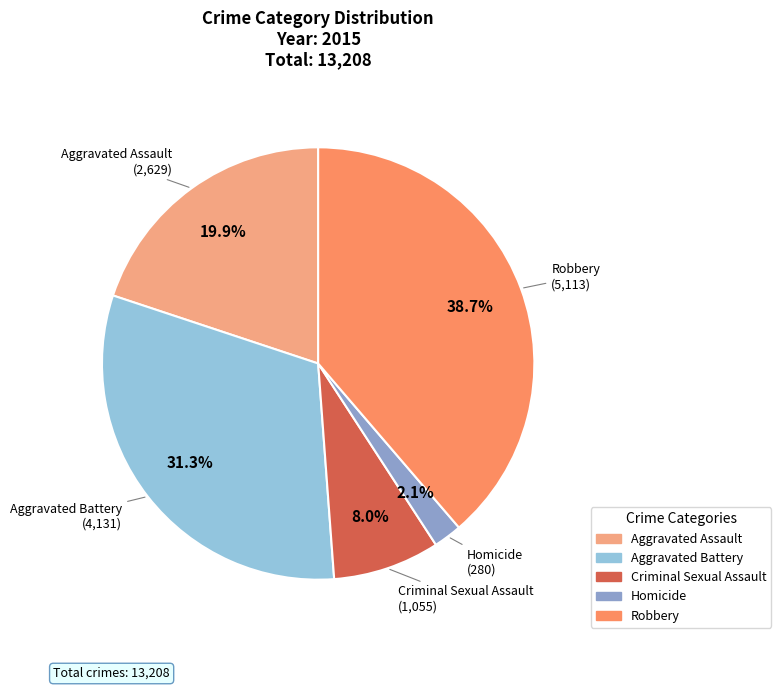

To the nearest percent, what is the difference between the Aggravated Battery and Robbery slice percentages?

7%